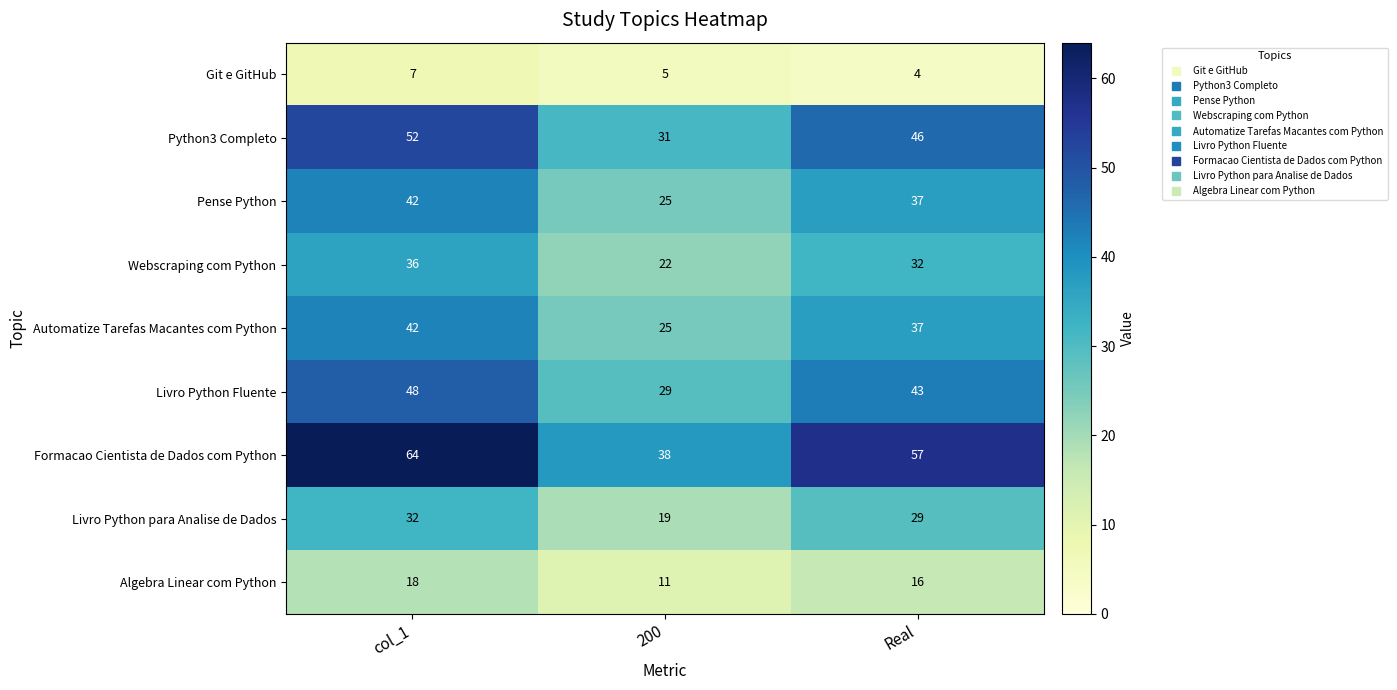

What is the total value across all series at col_1?

341